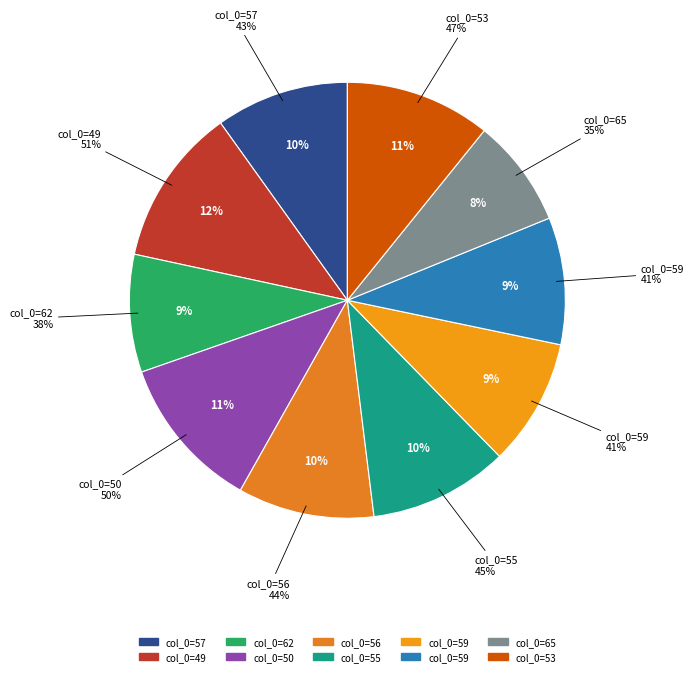

To the nearest percent, what is the average slice percentage?

10%